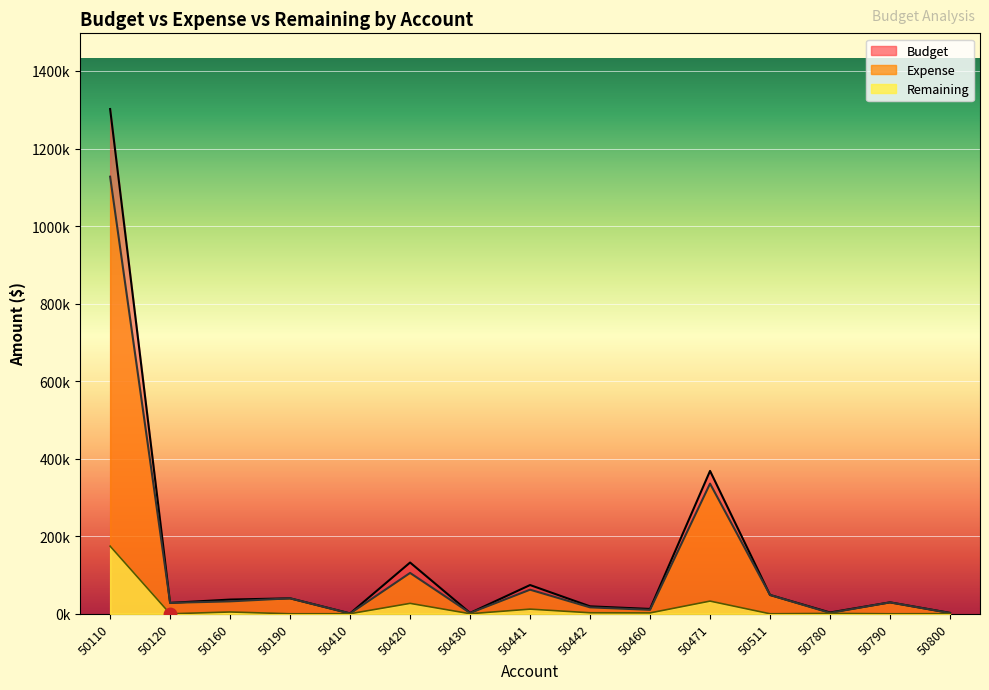

What is the difference between the second highest and minimum values in the Expense series?

334981.8